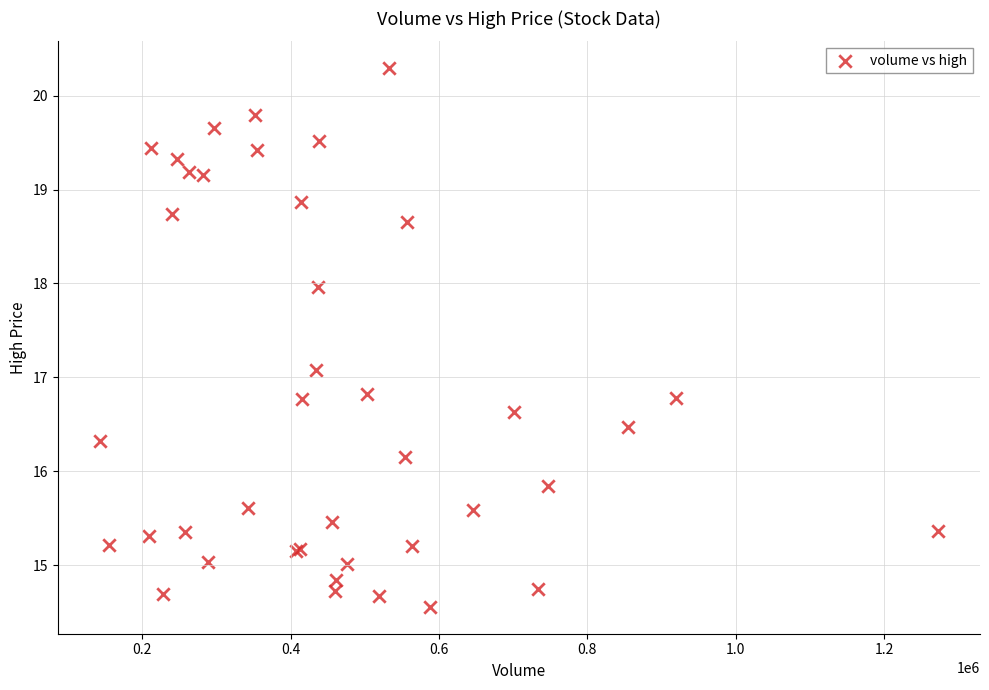

What Y value in the scatter plot is closest to 17?

17.1